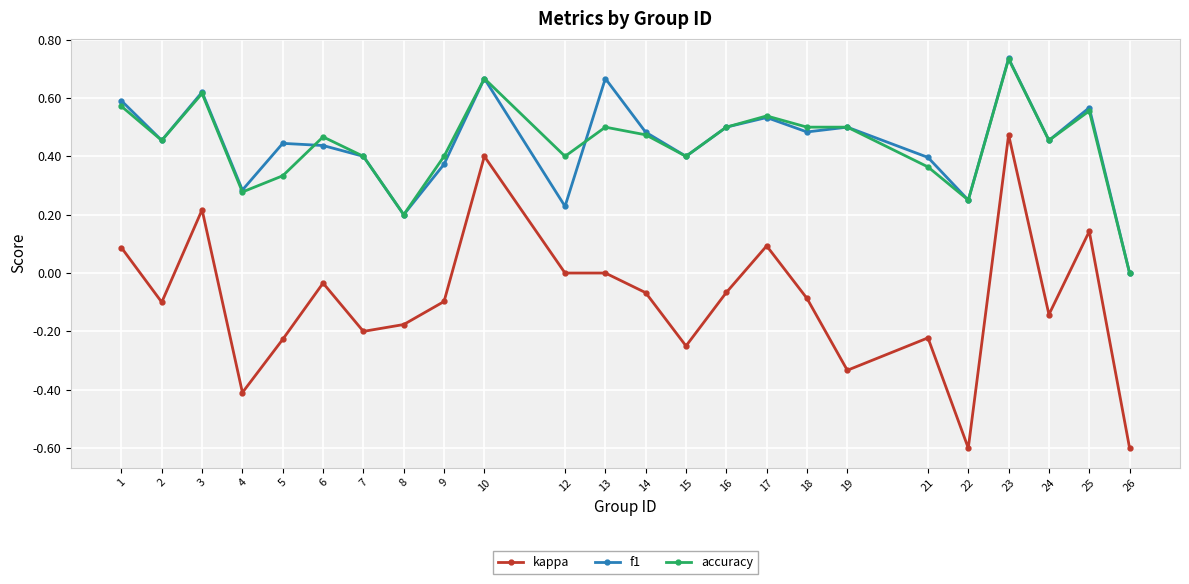

What is the smallest value displayed?

-0.6